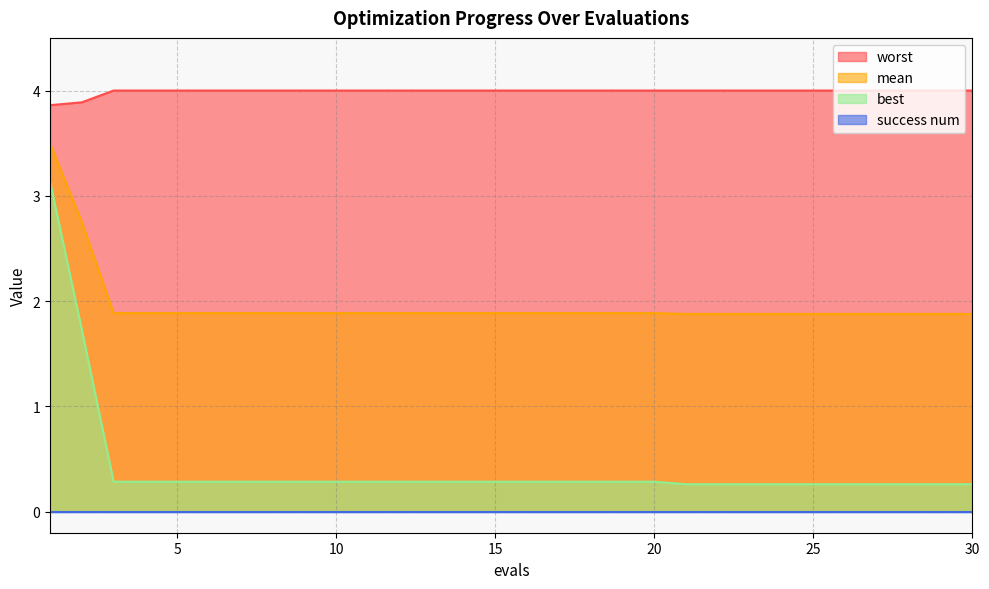

Which series has the largest range (max minus min)?

best